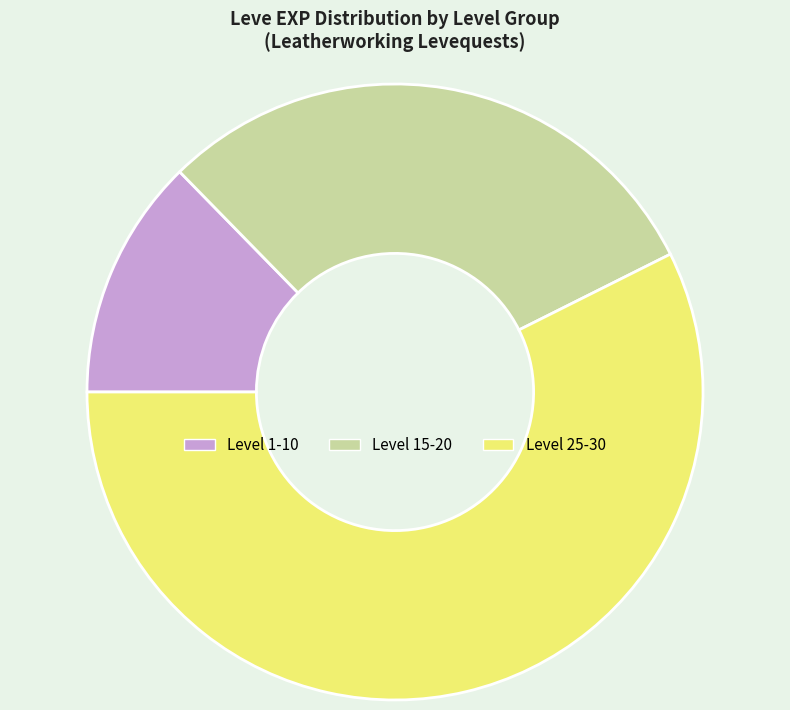

Is it true that Level 25-30 is 69% of the pie?

False